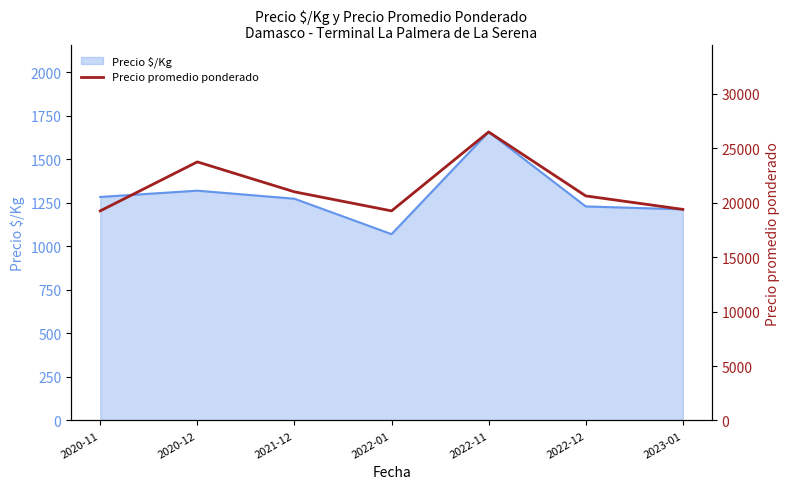

Is it true that the value at 2022-12 is 8807.4?

False